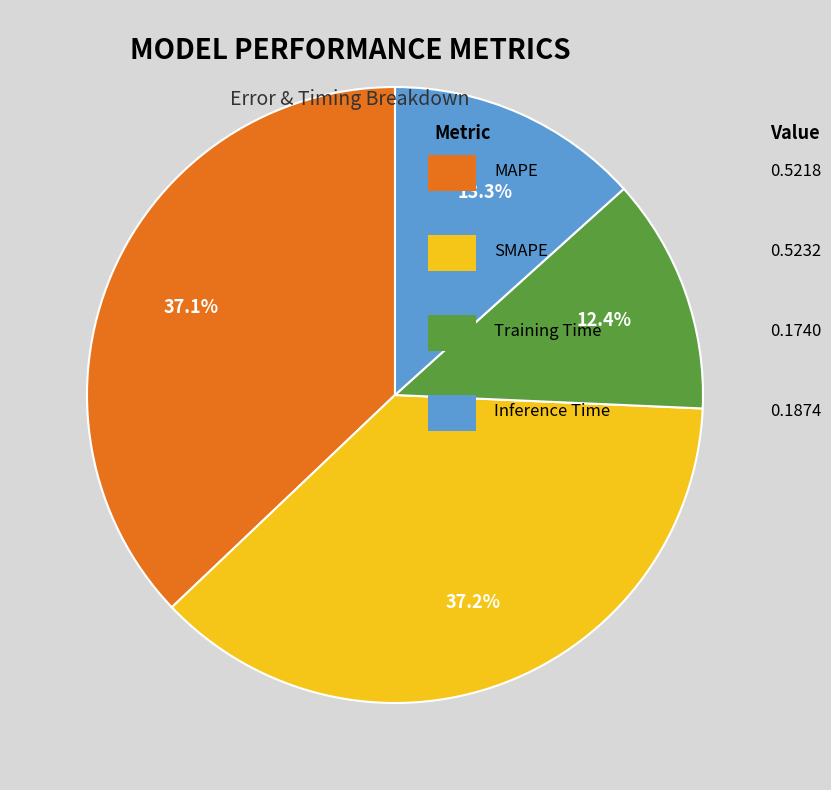

Does any single category account for the majority?

No